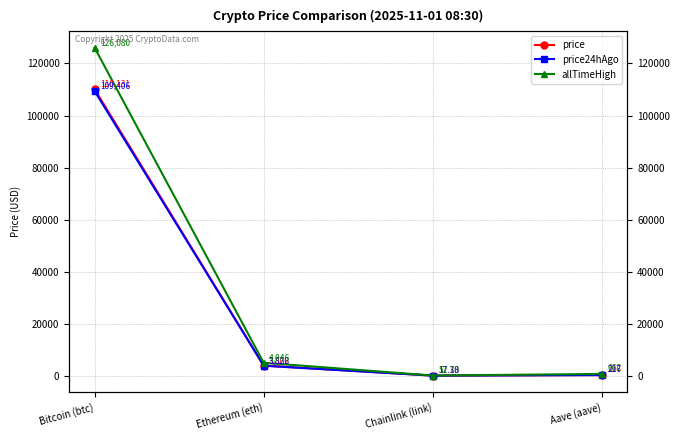

How many values in the price series exceed 3862?

2